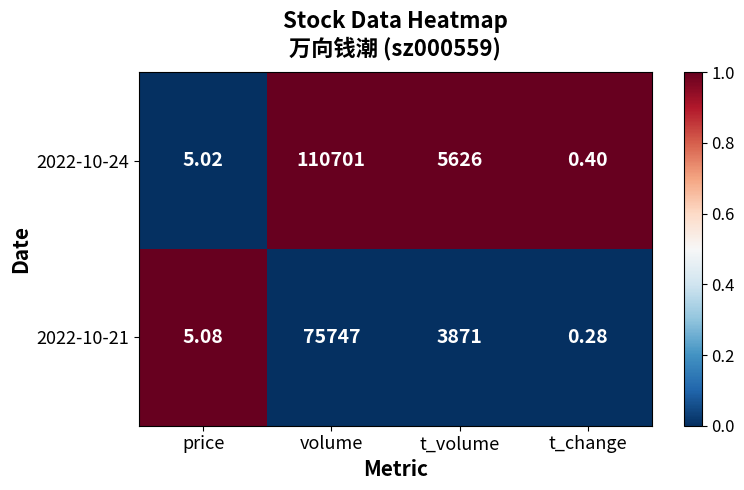

At which label does 2022-10-21 reach its peak?

volume